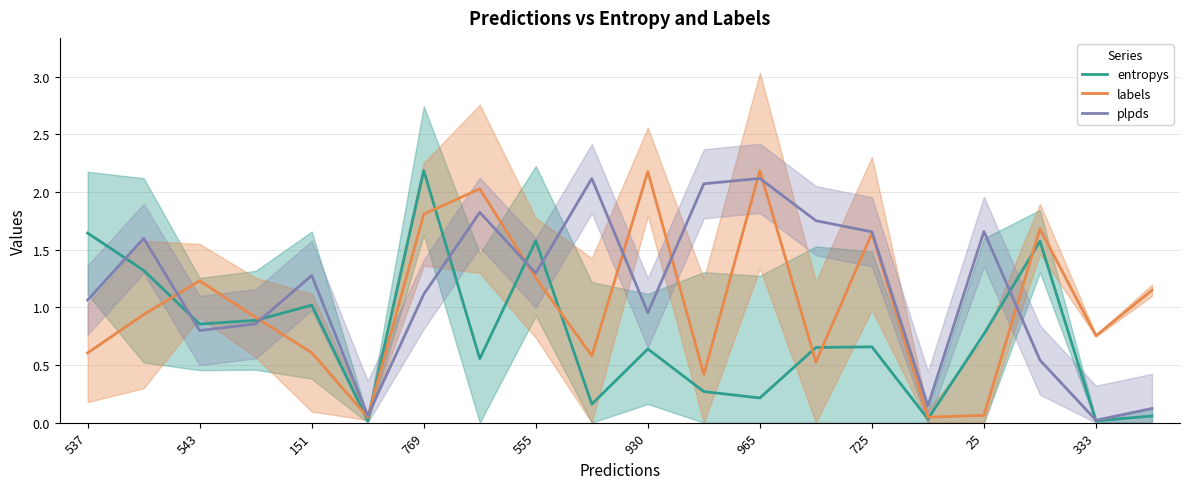

Is the value of entropys at 930 greater than the value of labels at 725?

No